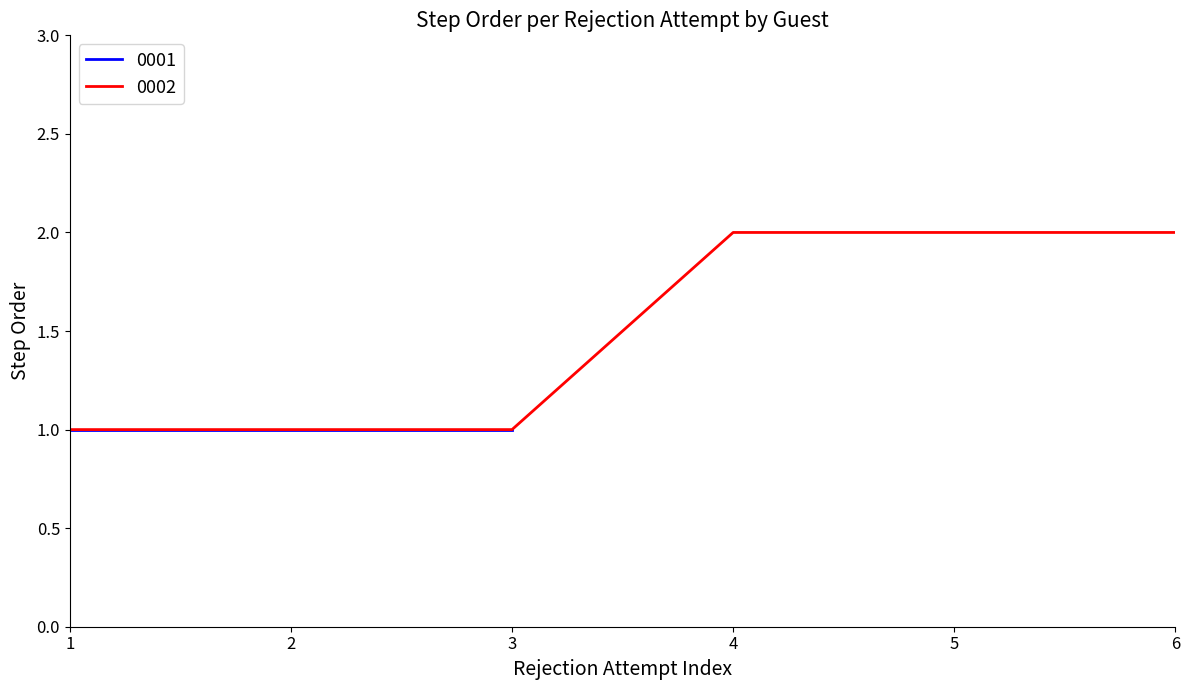

What is the difference between the values at 1 and 5?

1